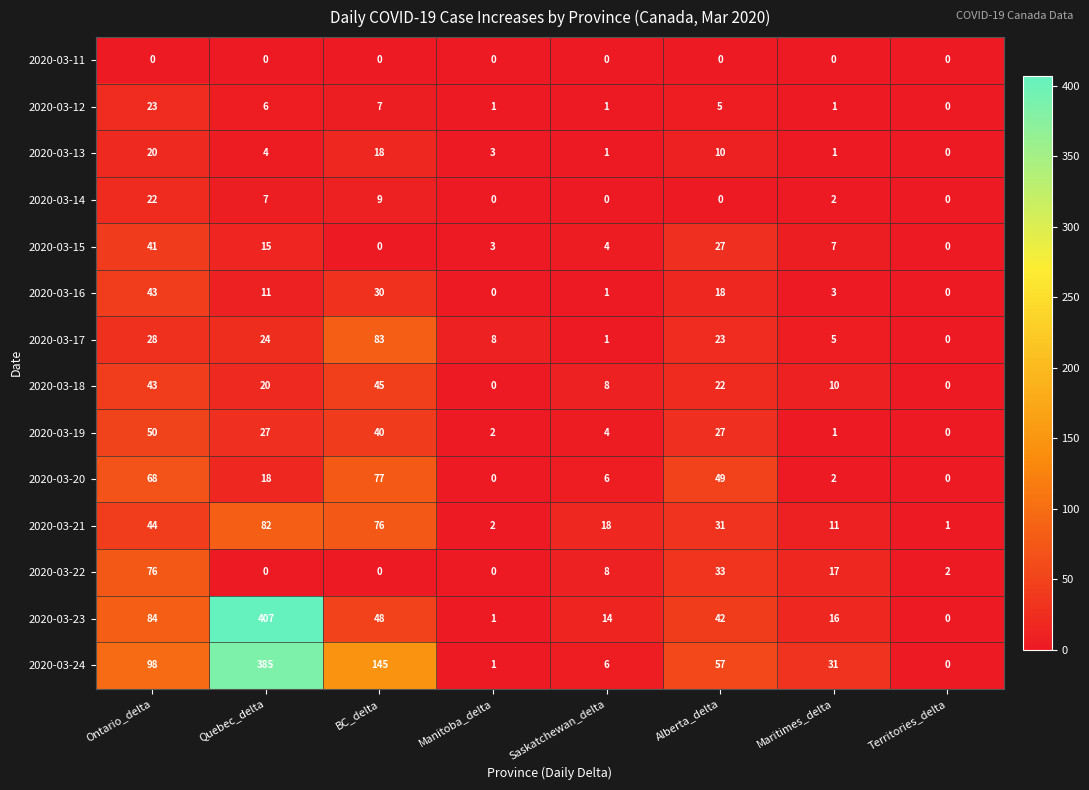

At which label does 2020-03-21 reach its peak?

Quebec_delta